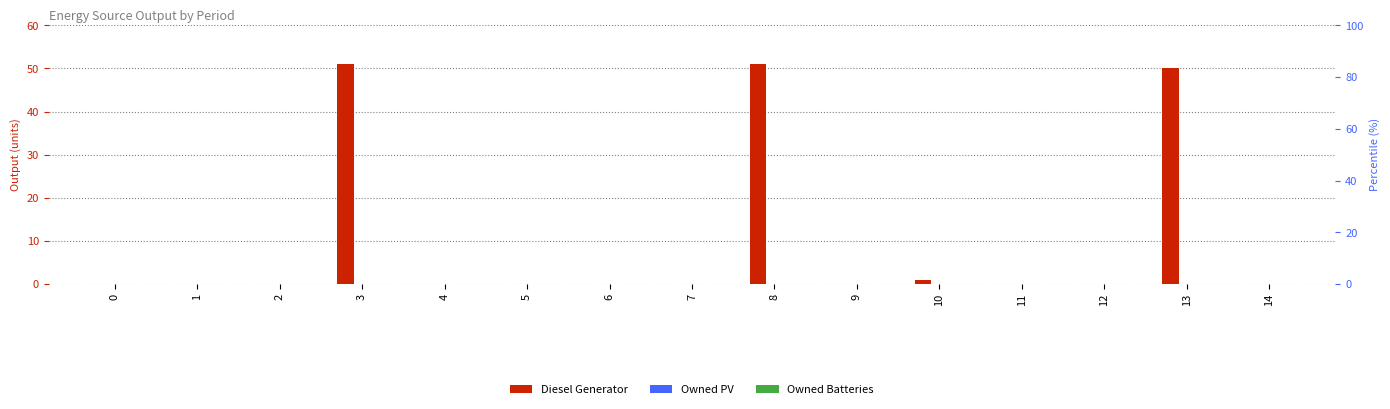

What is the difference between the maximum and minimum values in the Diesel Generator series?

51